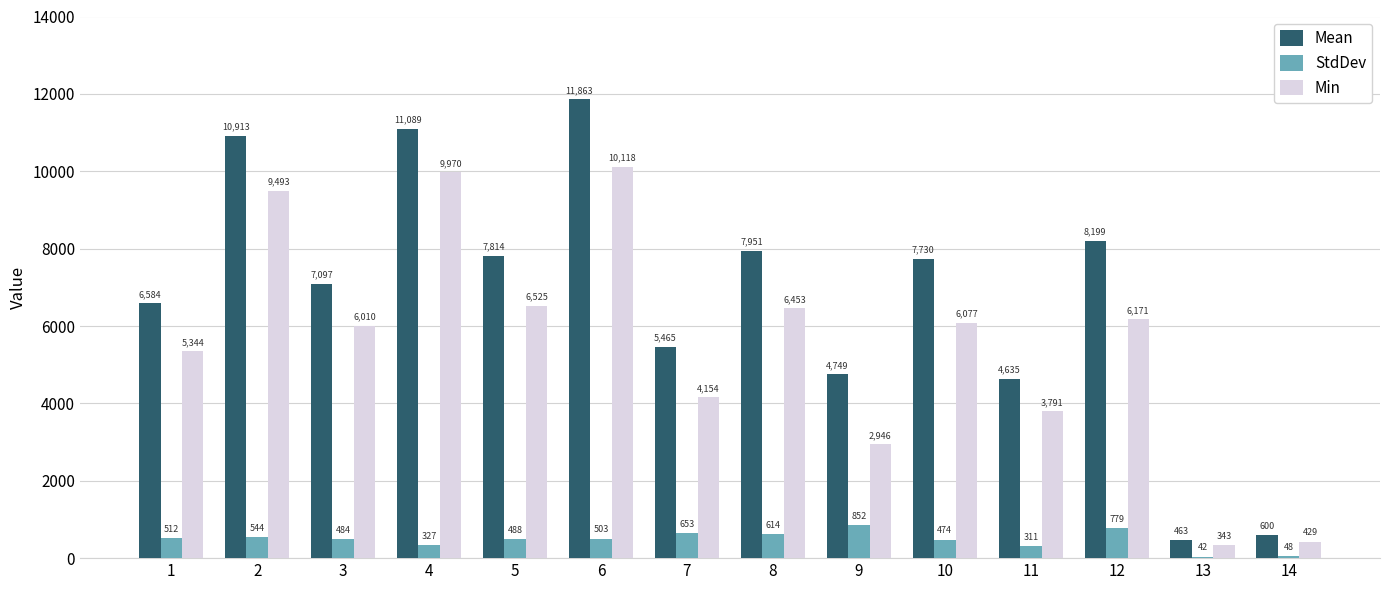

Which series has the widest spread of values?

Mean